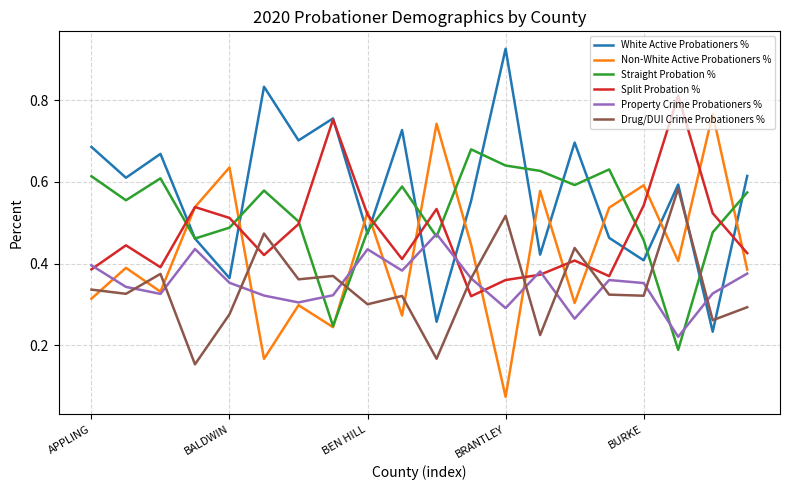

Which series has the largest total across all categories?

White Active Probationers %